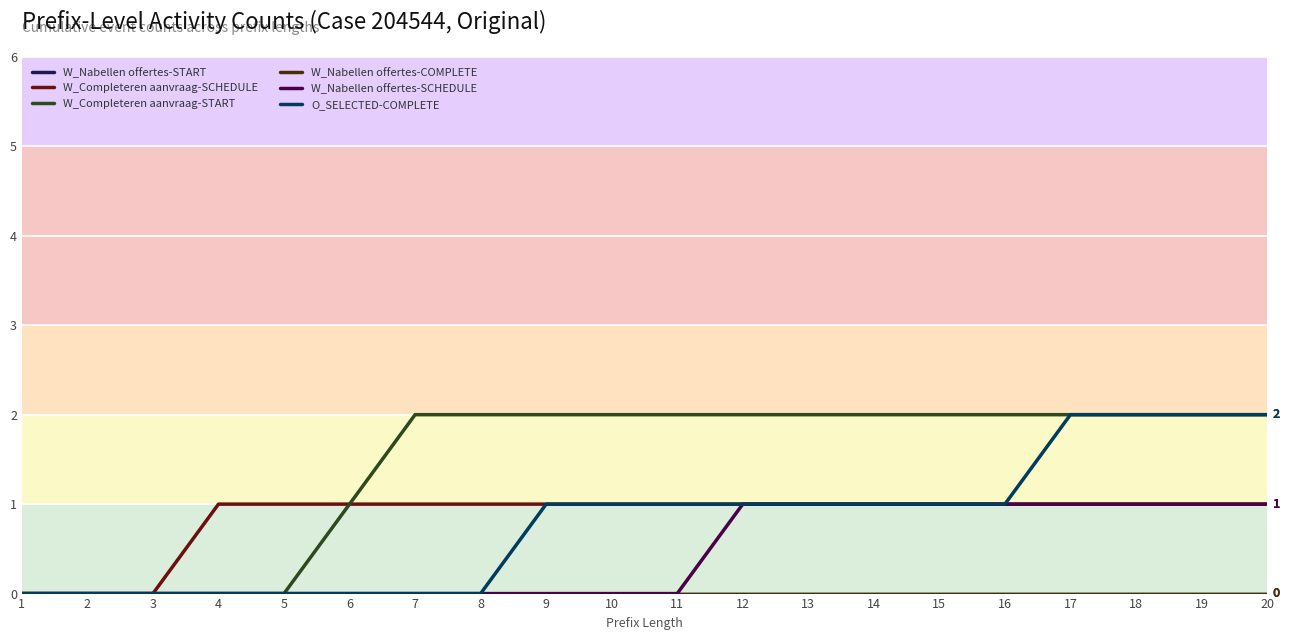

Which series changed the most between 6 and 14?

W_Completeren aanvraag-START